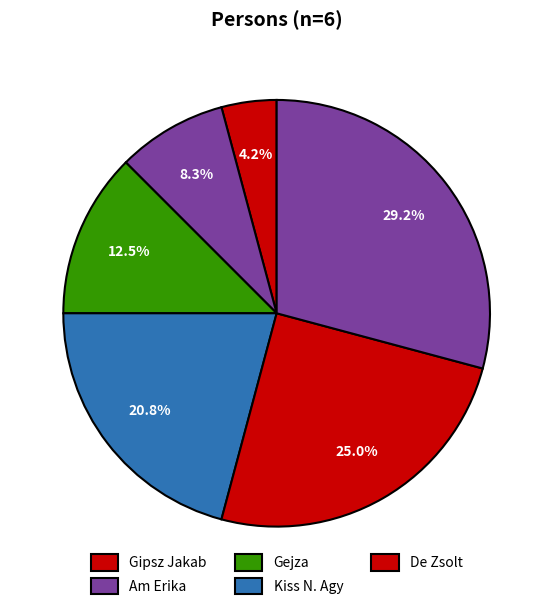

Rank the categories by value from highest to lowest.

De Zsolt, De Zsolt, Kiss N. Agy, Gejza, Am Erika, Gipsz Jakab